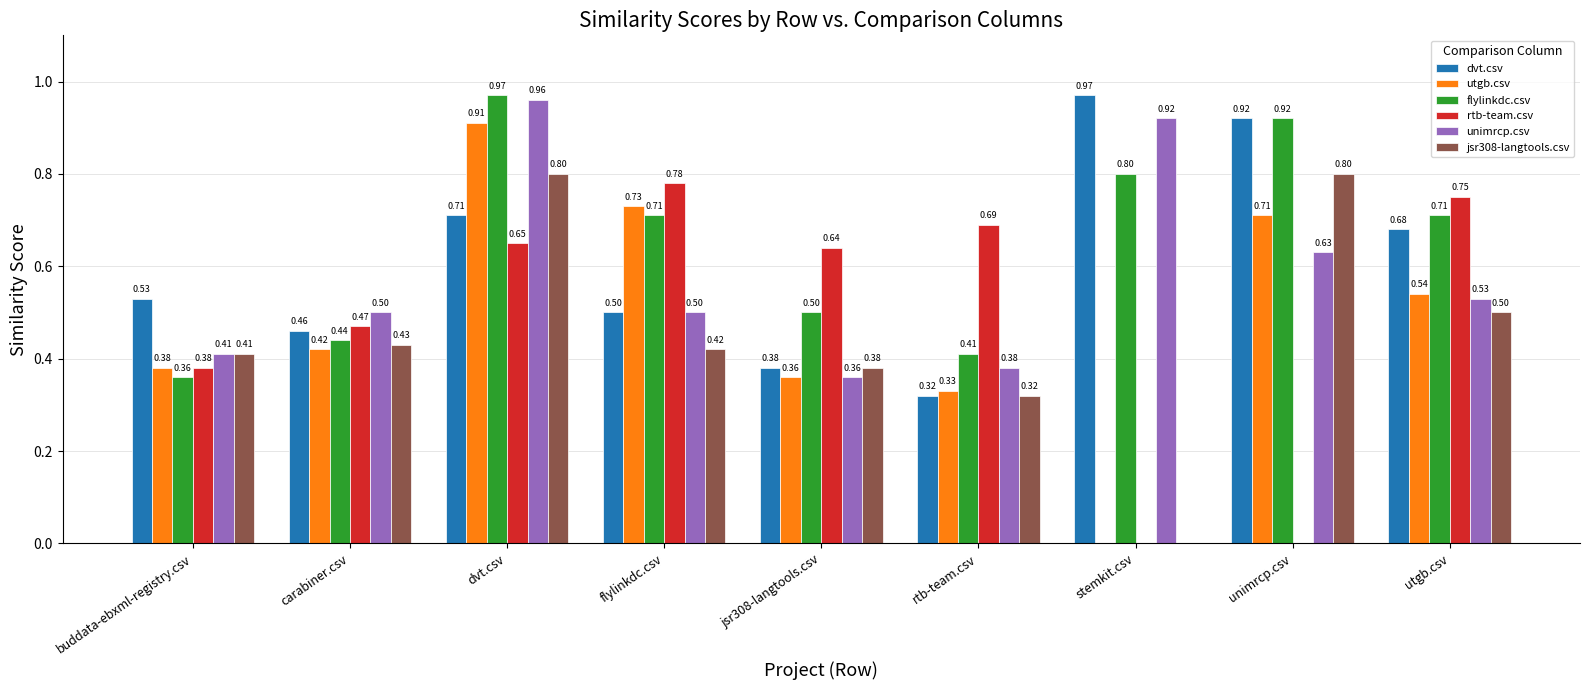

What is the sum of the rtb-team.csv values at rtb-team.csv and jsr308-langtools.csv?

1.3